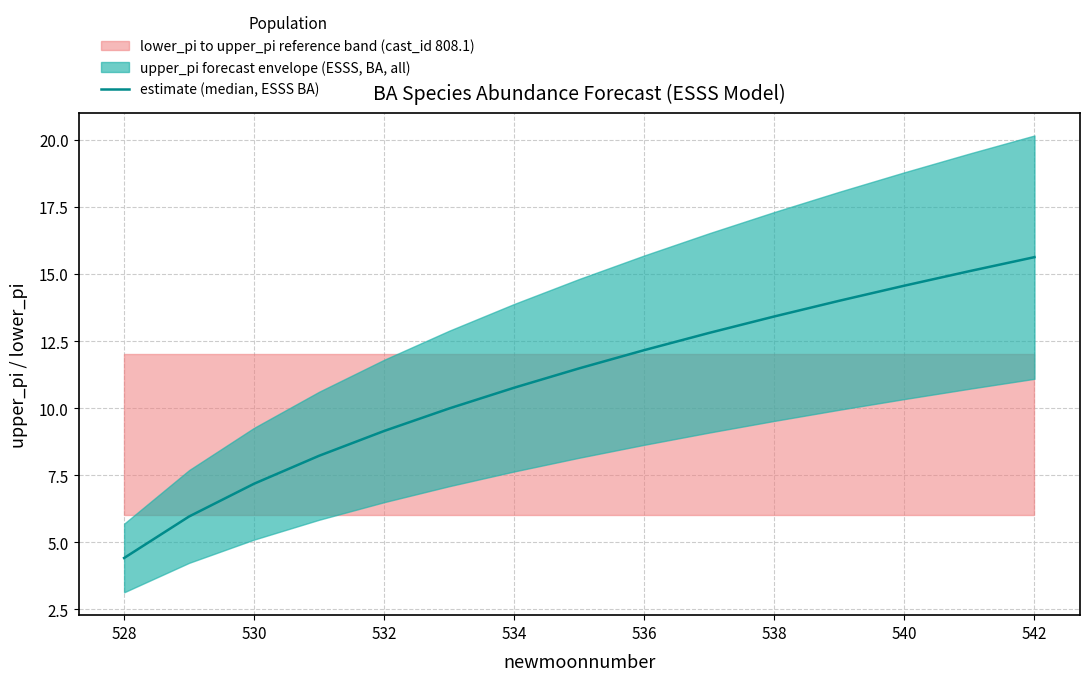

The chart shows a value of 20.4 at 536. True or false?

False